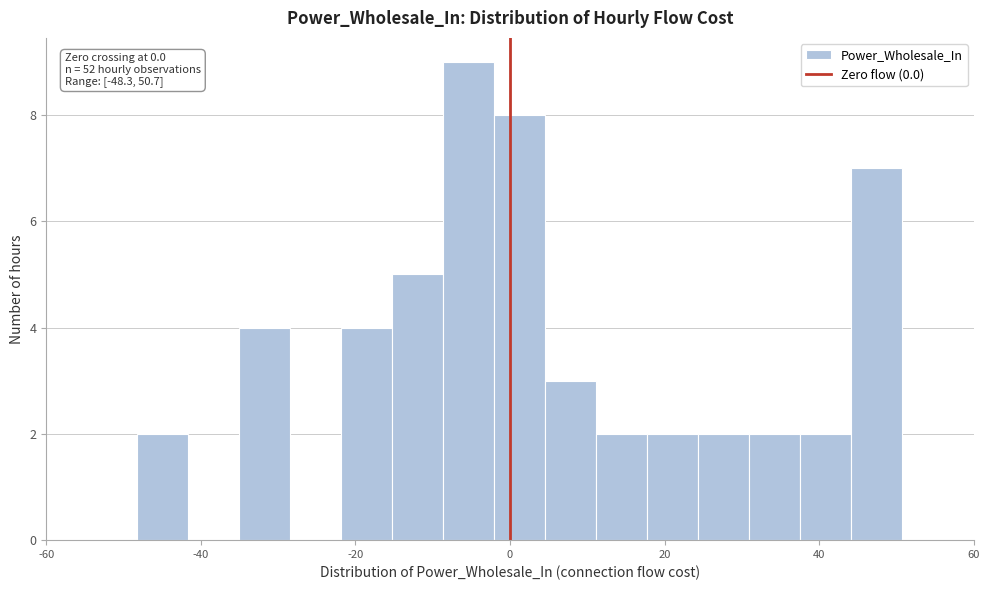

Around what value on the x-axis is the tallest bar? Give the approximate position of its centre, as read against the axis.

-6